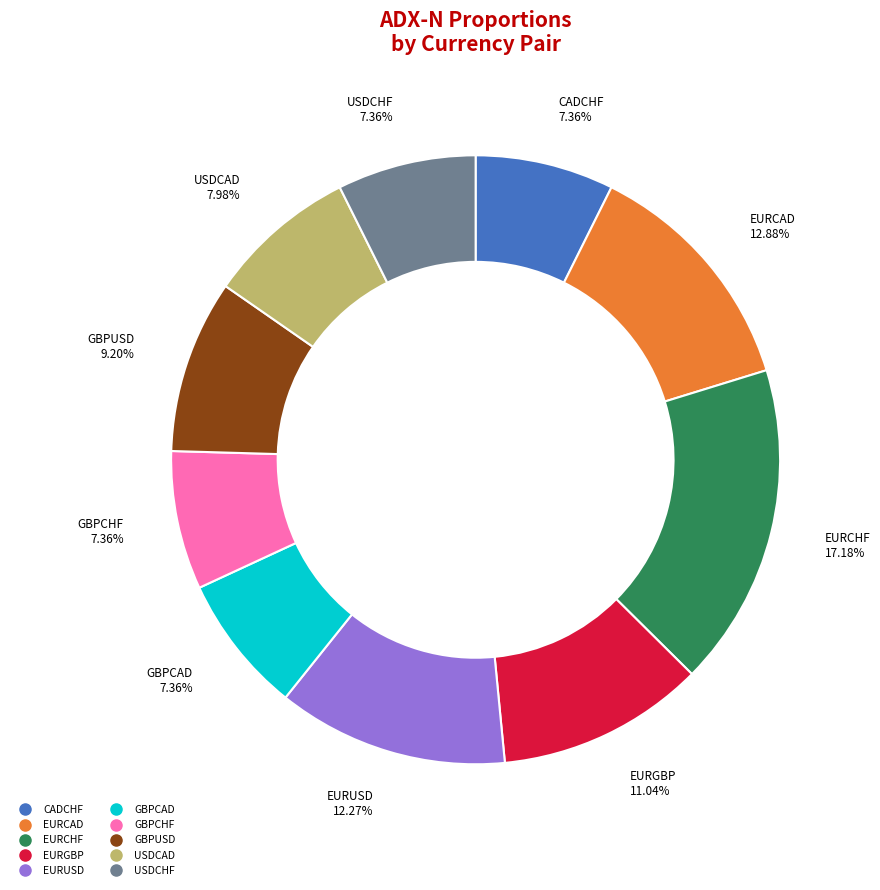

Count the number of slices in the pie.

10